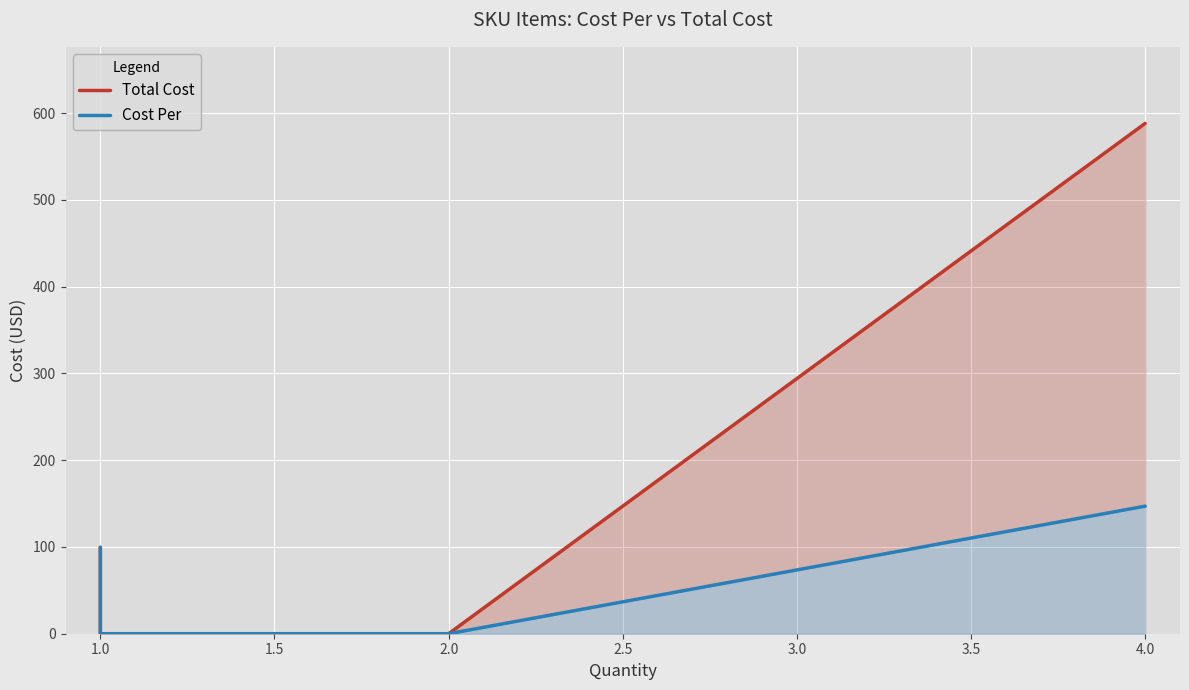

What is the difference between the Total Cost values at 2.0 and 1.0?

73.7